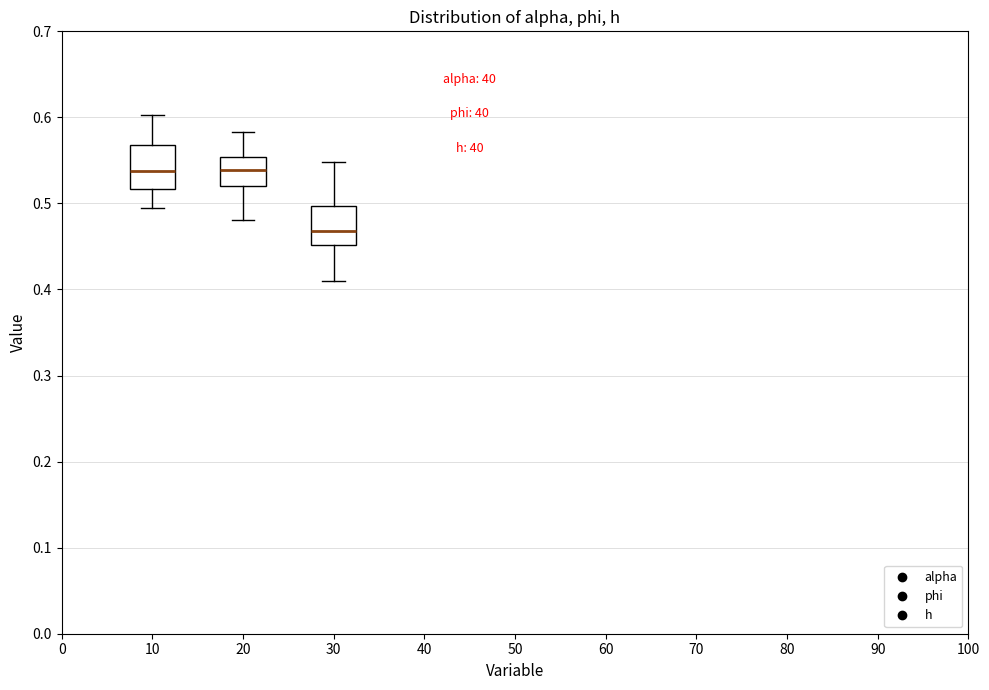

Where does the upper whisker of the box at x = 10 end on the y-axis? The values are not printed on the chart, so give them approximately, as read against the axis.

0.60